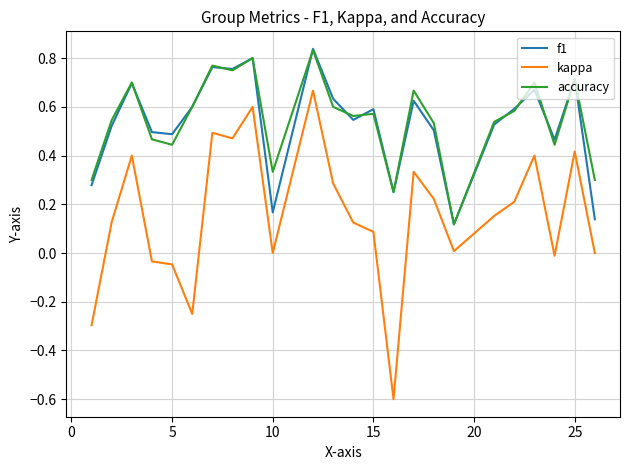

True or false: accuracy and kappa intersect in this chart.

False